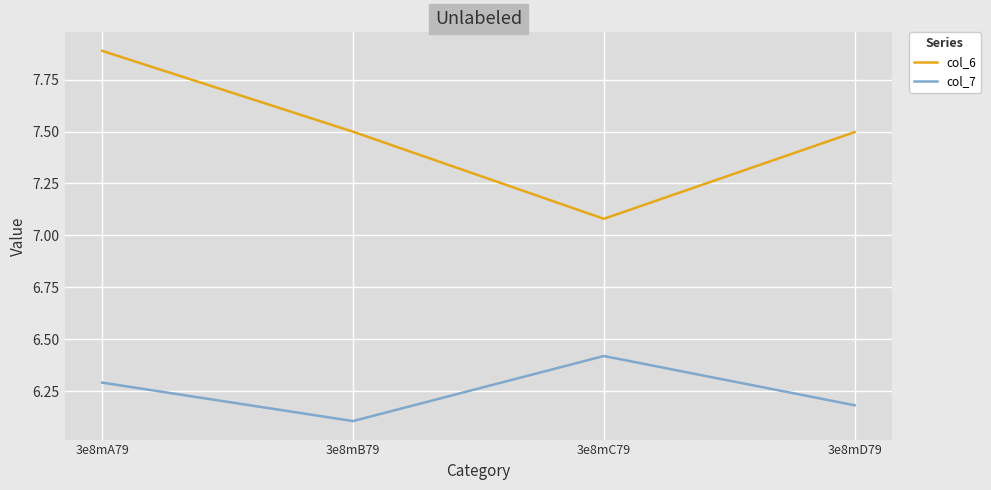

What is the minimum value for col_7?

6.1